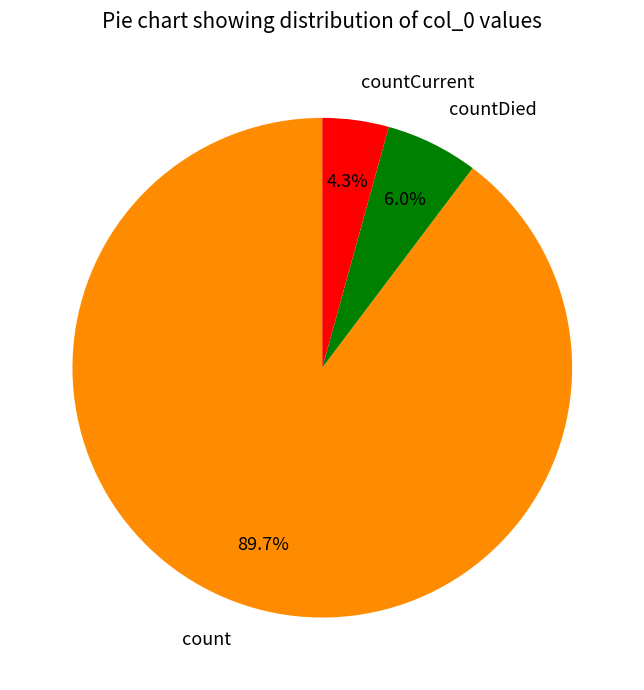

To the nearest percent, what is the difference between the largest and smallest slice percentages?

85%